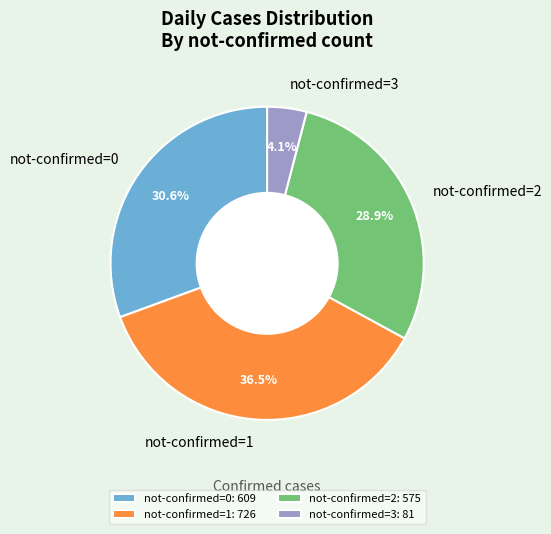

Which has a higher value, not-confirmed=0 or not-confirmed=3?

not-confirmed=0